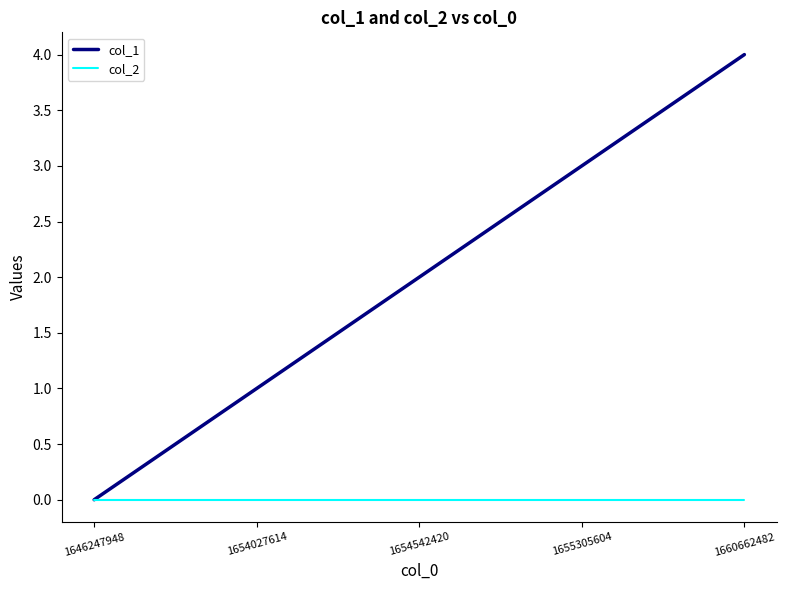

What is the greatest value displayed?

4